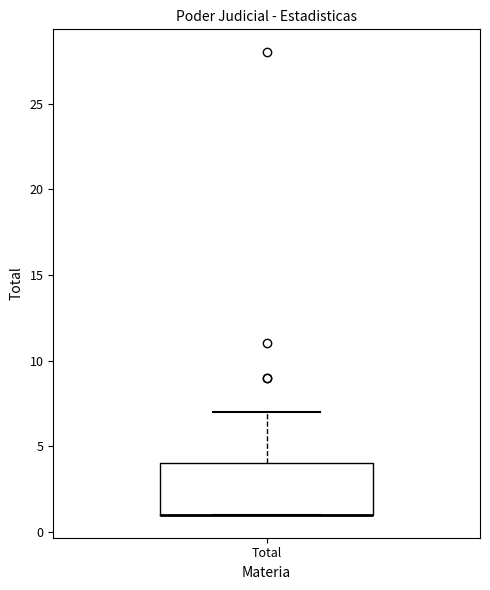

Transcribe this box plot: give where the median line is, the range the box spans, and where the two whiskers end, as read against the y-axis. The values are not printed on the chart, so give them approximately, as read against the axis.

median 1 (drawn on the box's lower edge), box 1 to 4, whiskers 1 to 7